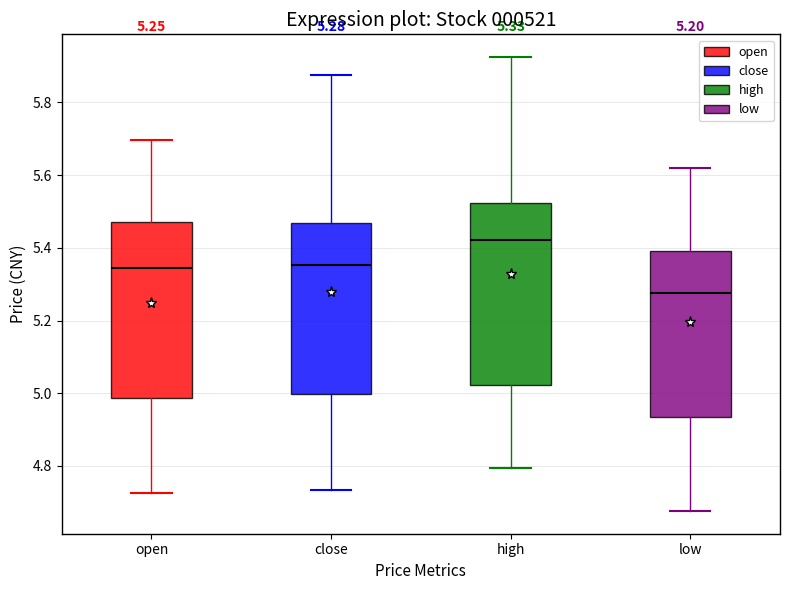

Which box has the highest median line?

high